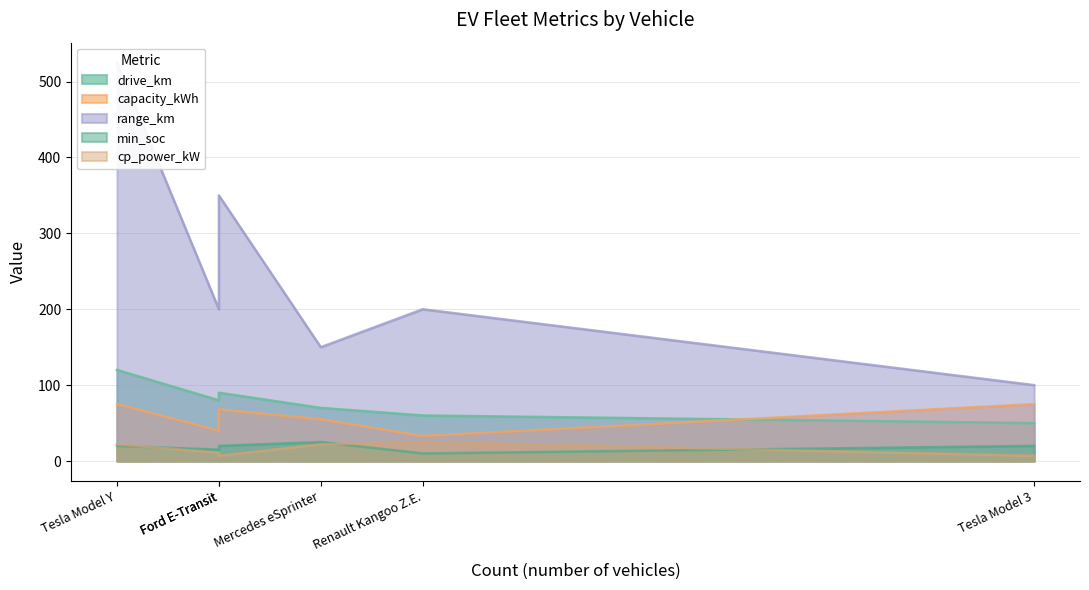

Read the cp_power_kW value at Tesla Model Y, to the nearest 10.

20